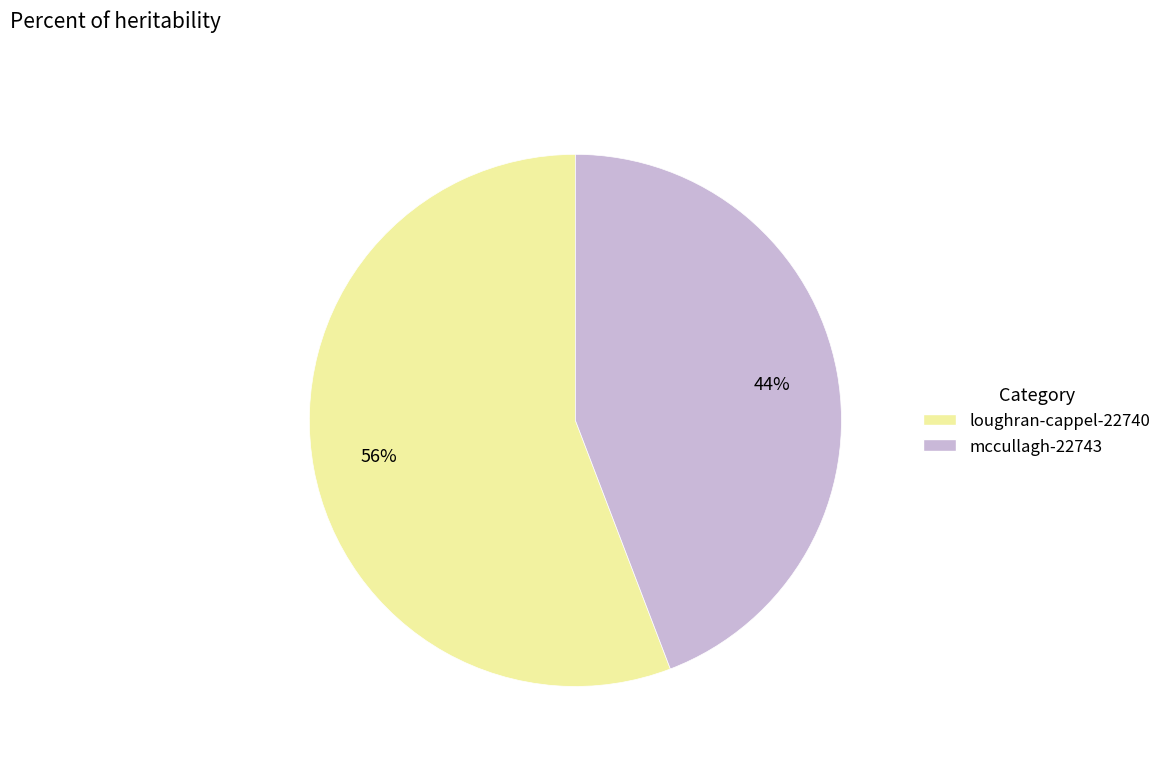

Rank the categories by value from lowest to highest.

mccullagh-22743, loughran-cappel-22740